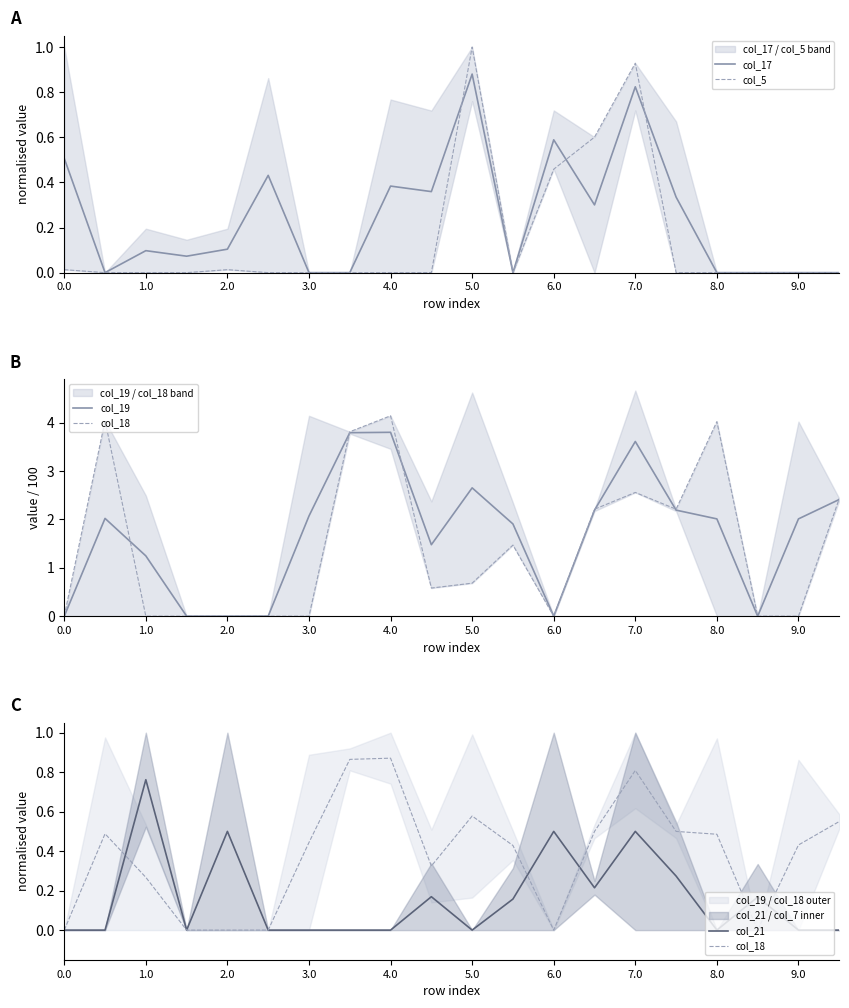

True or false: col_17 has a value of 0.6 at 17.

False